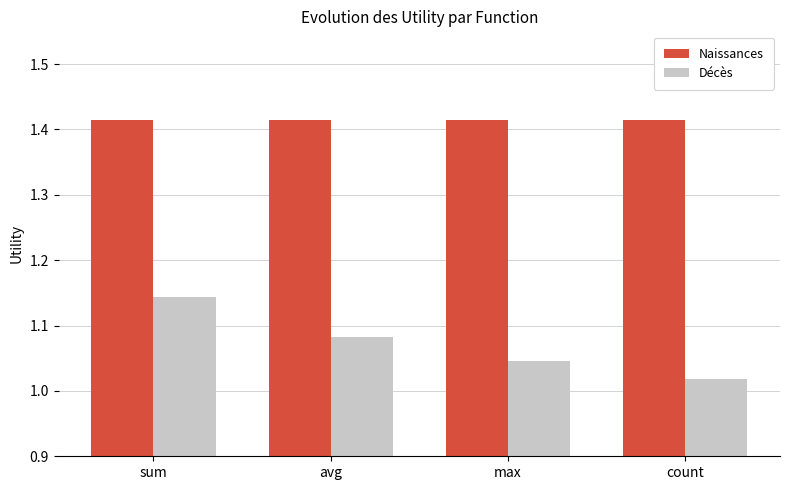

Rank the series at avg from highest to lowest value.

Naissances, Décès